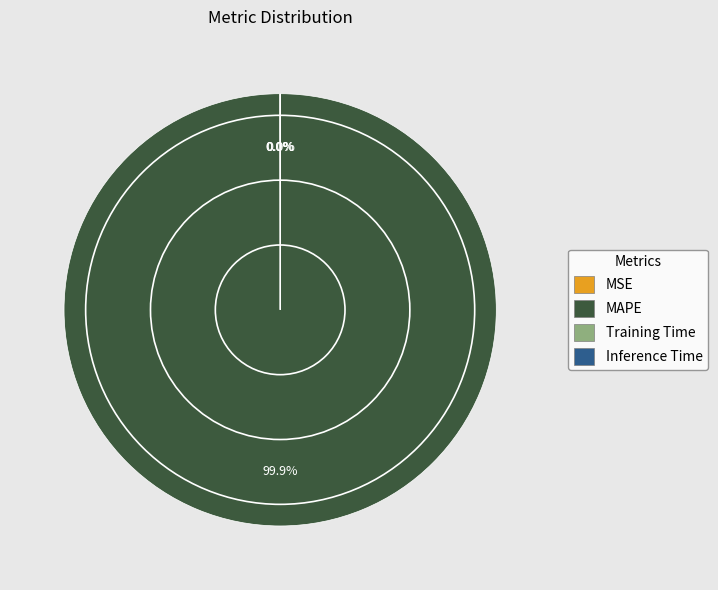

Does MAPE account for over 50% of the chart?

Yes